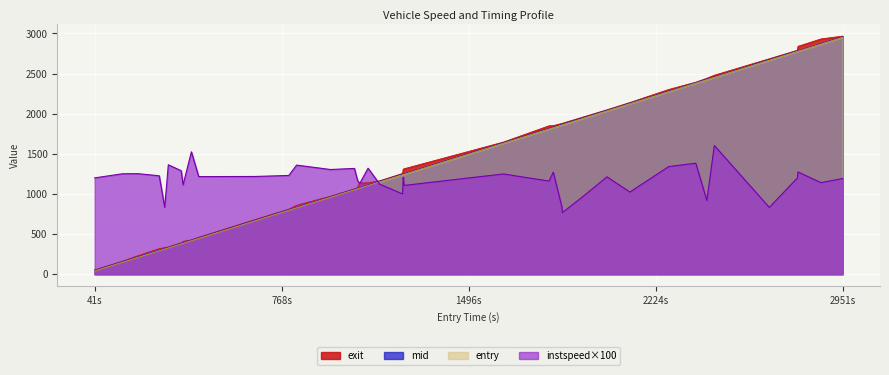

How many lines are shown in the chart?

4